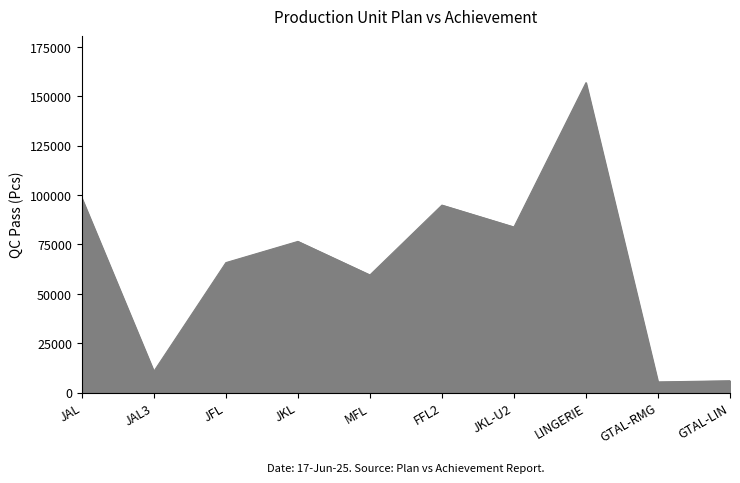

What is the difference between the maximum and minimum values?

151555